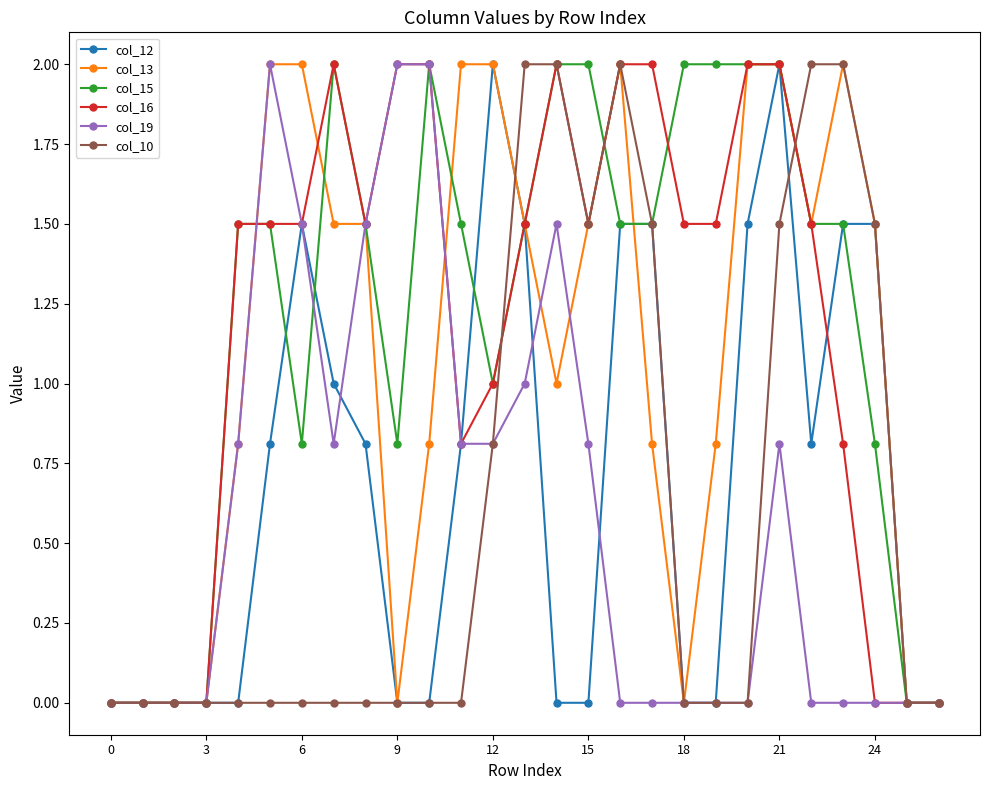

True or false: col_10 has more than 0 interior local peaks.

True